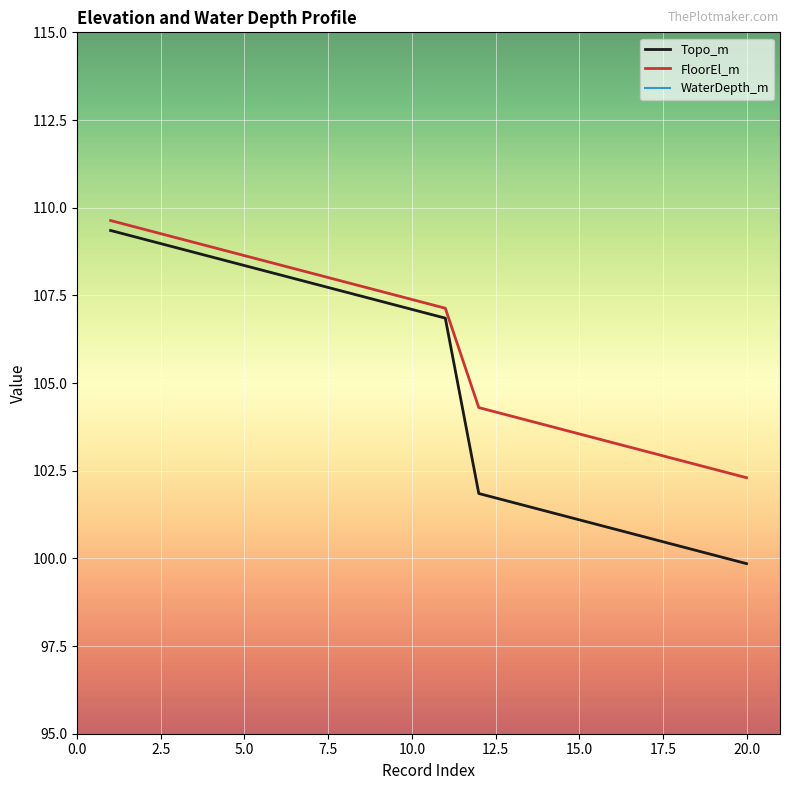

Is it true that FloorEl_m equals 107.4 at 10.0?

True